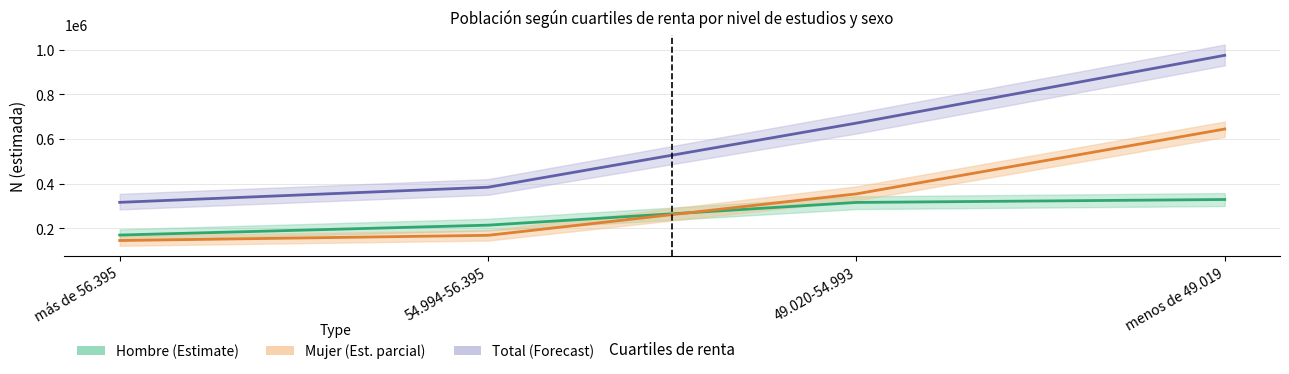

What is the difference between the highest and lowest values at más de 56.395?

170692